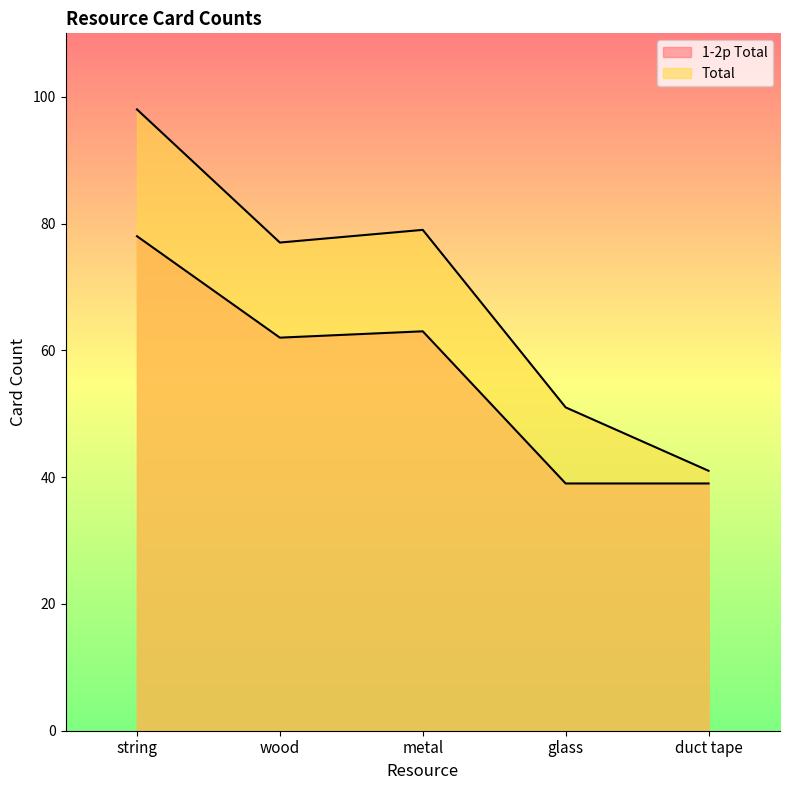

What is the smallest value displayed?

39